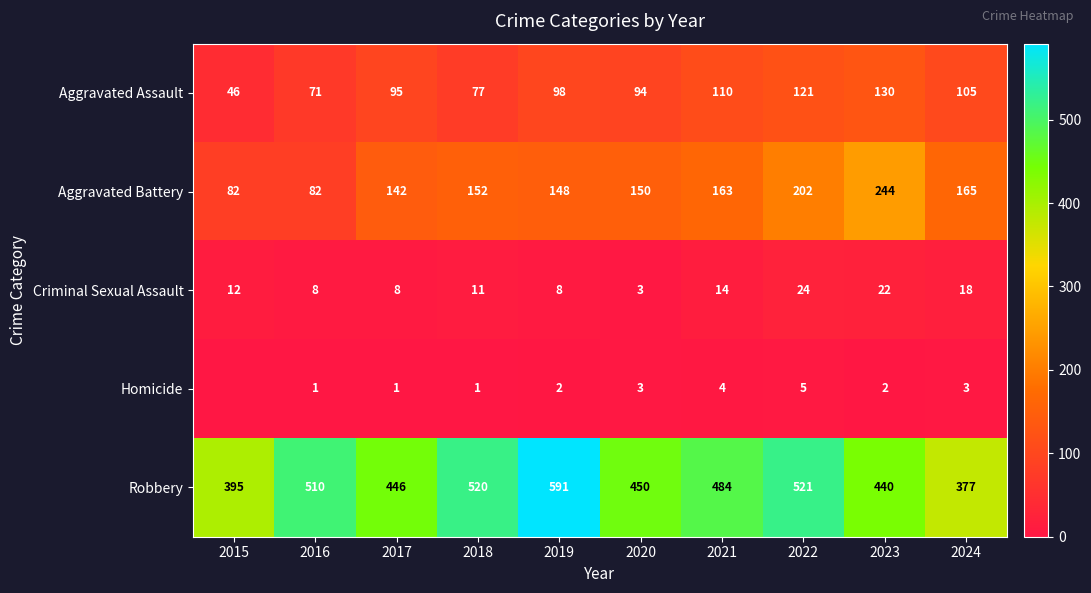

Where is Aggravated Battery nearest to the value 163?

2021